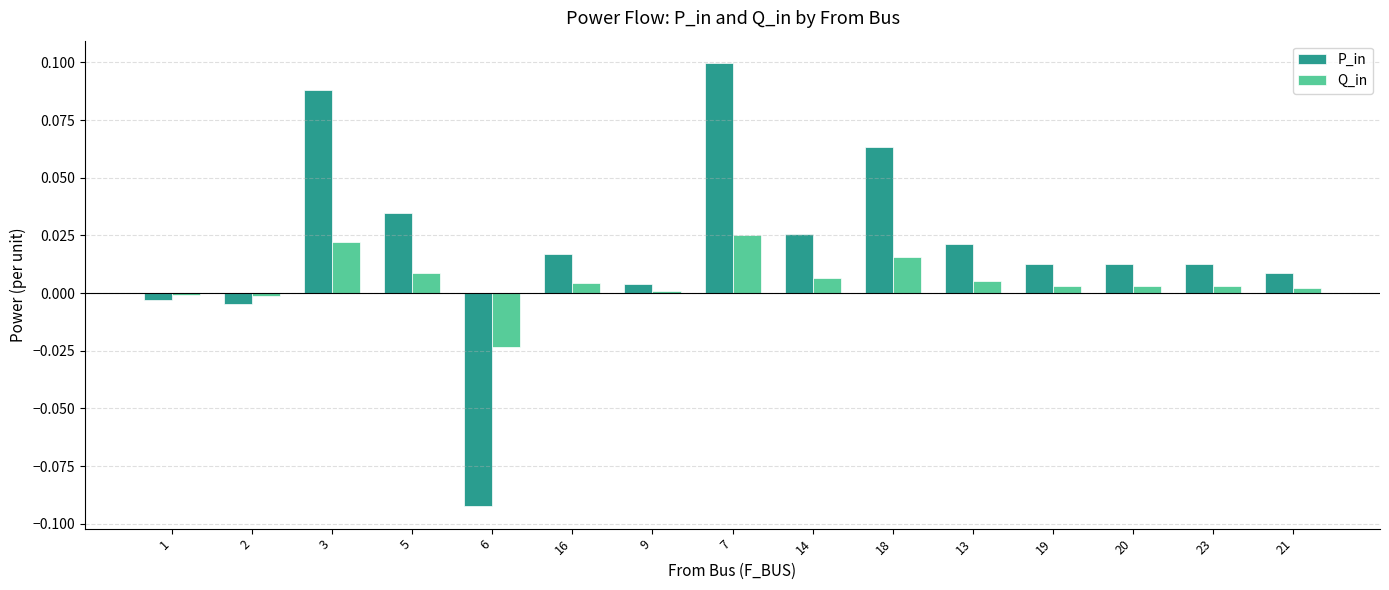

What is the label of the 10th bar from the left?

18